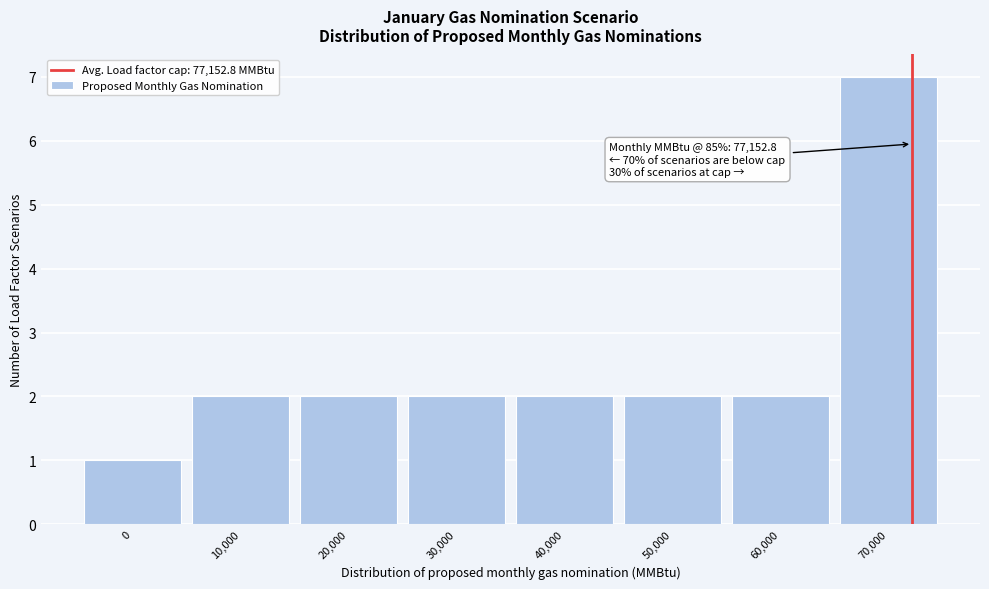

Reading left to right, transcribe all the data shown in this chart.

0=1	10,000=2	20,000=2	30,000=2	40,000=2	50,000=2	60,000=2	70,000=7